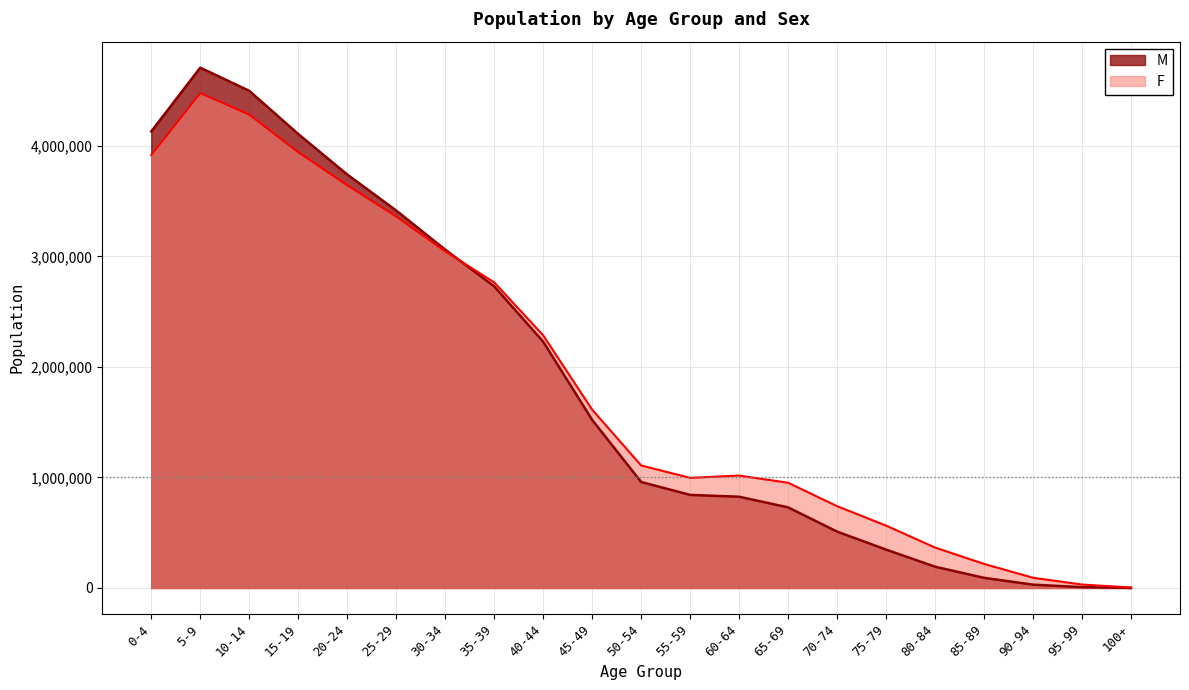

Which has a higher value, 40-44 or 65-69?

40-44